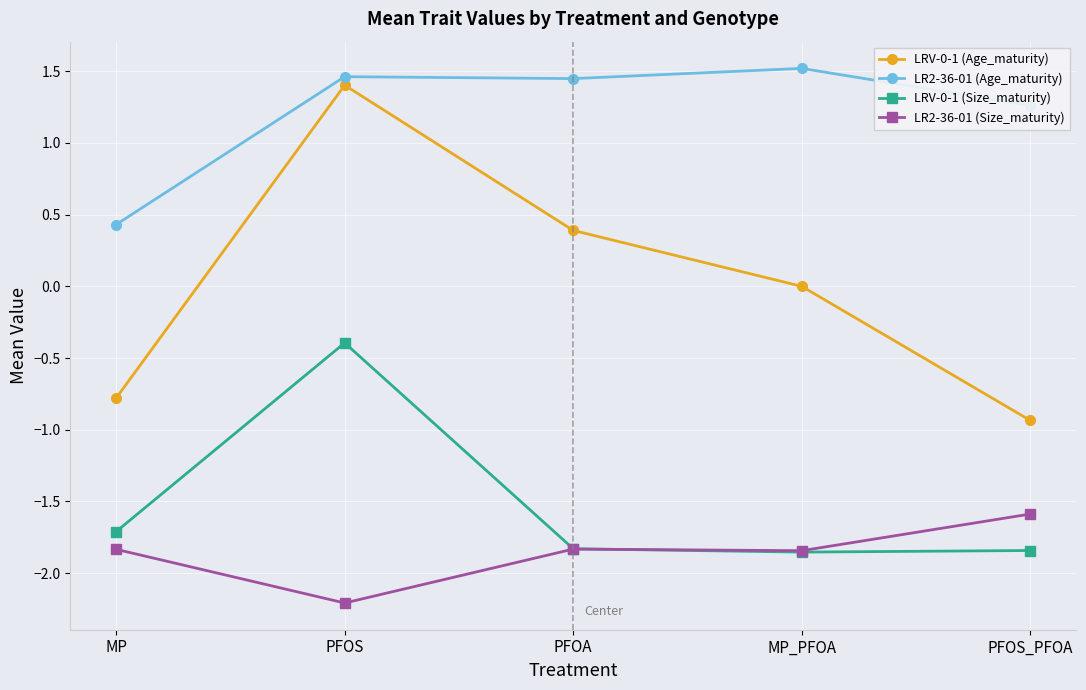

Which series has the largest range (max minus min)?

LRV-0-1 (Age_maturity)